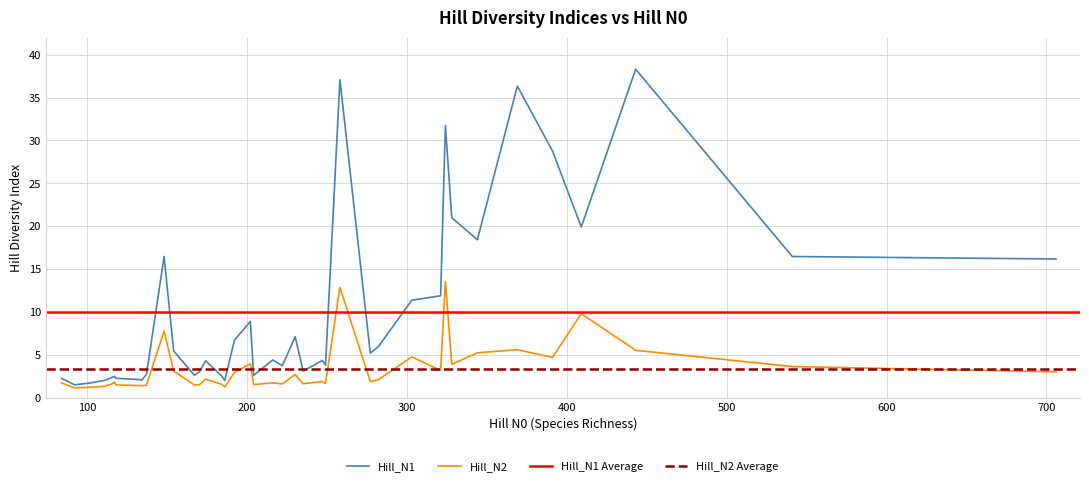

How many interior local peaks does the Hill_N2 series have?

11